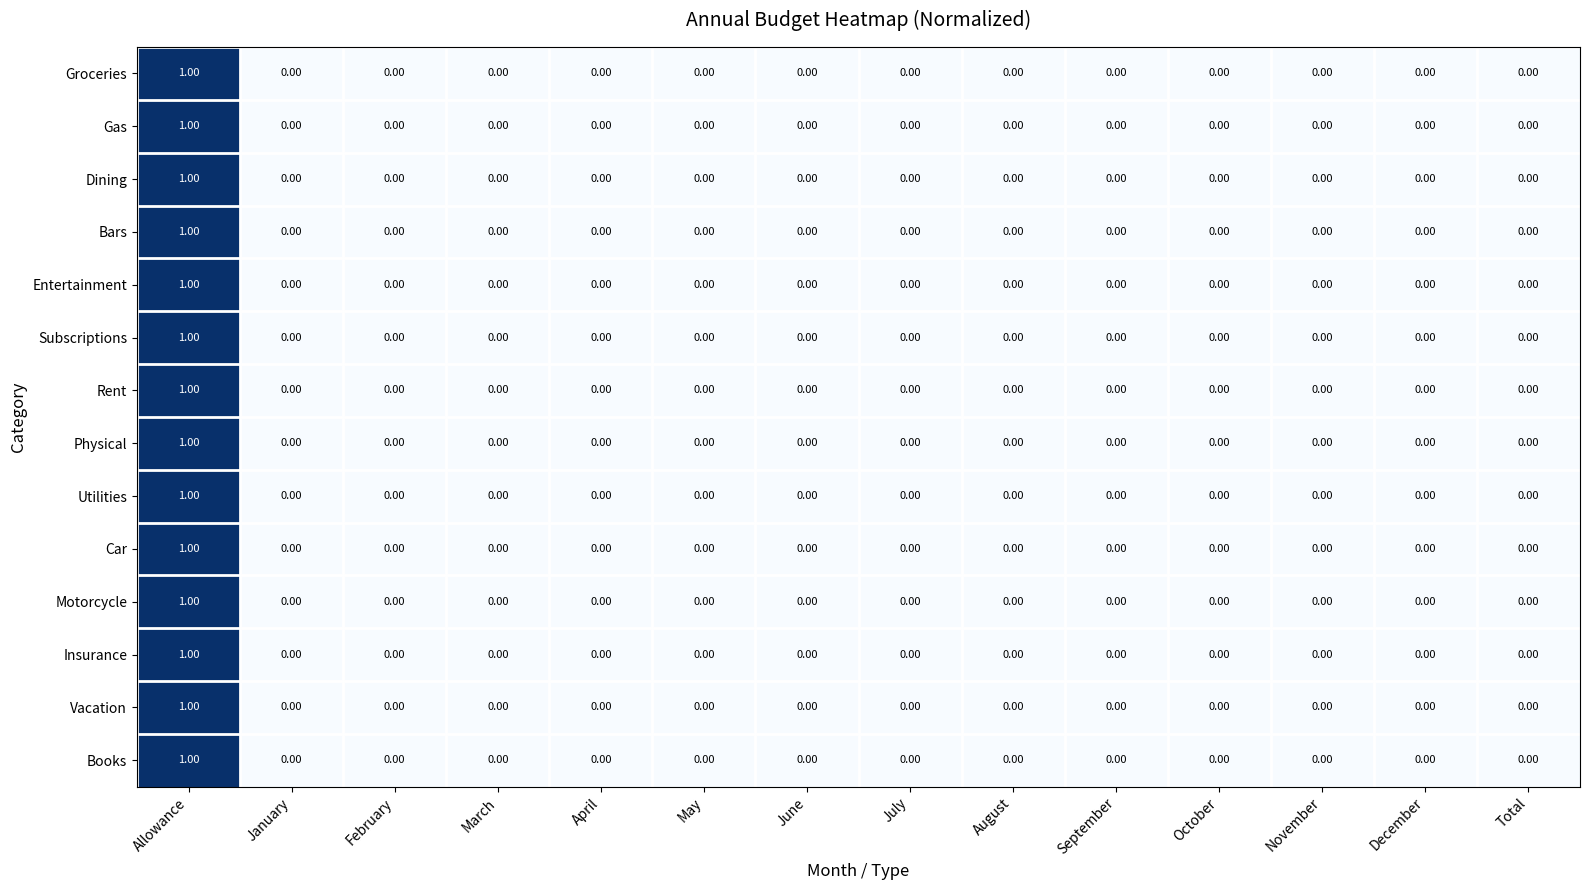

Count the number of categories in the chart.

14